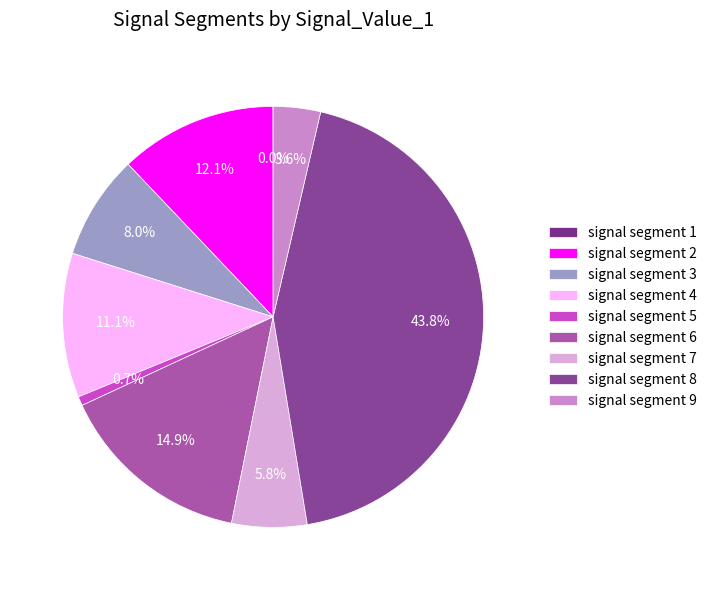

Is there a majority slice in this chart?

No